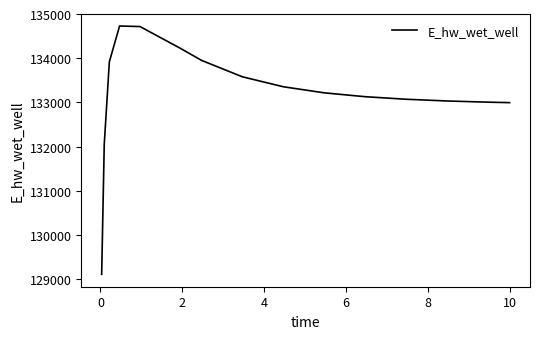

How many values exceed 133215?

8